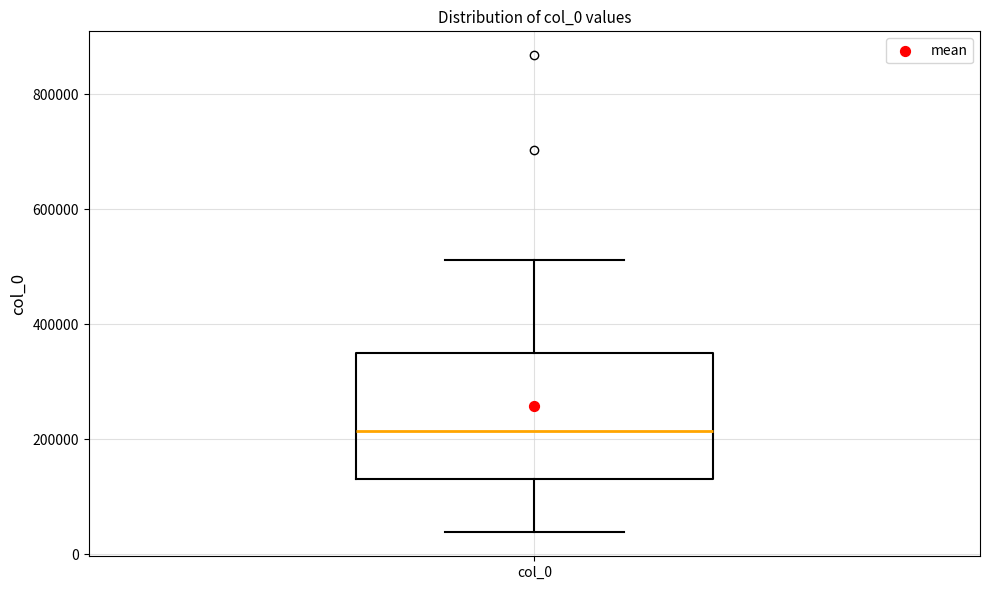

Read this box plot against the y-axis: the position of the median line, the range covered by the box, and the ends of both whiskers. The values are not printed on the chart, so give them approximately, as read against the axis.

median 220000, box 120000 to 340000, whiskers 40000 to 520000